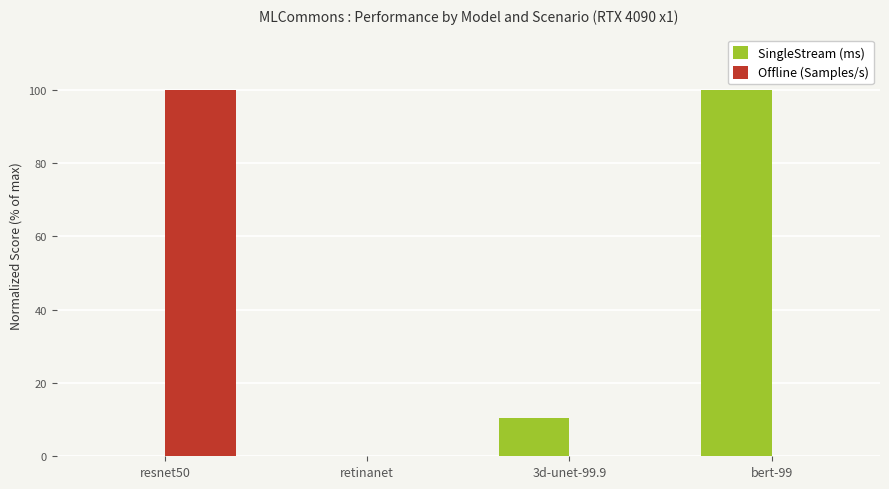

Which series has the largest total across all categories?

SingleStream (ms)